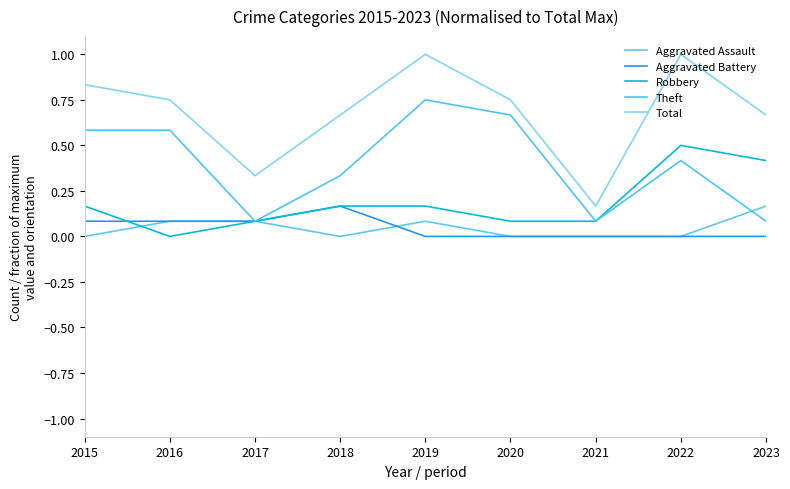

True or false: Total and Theft cross at least once.

False